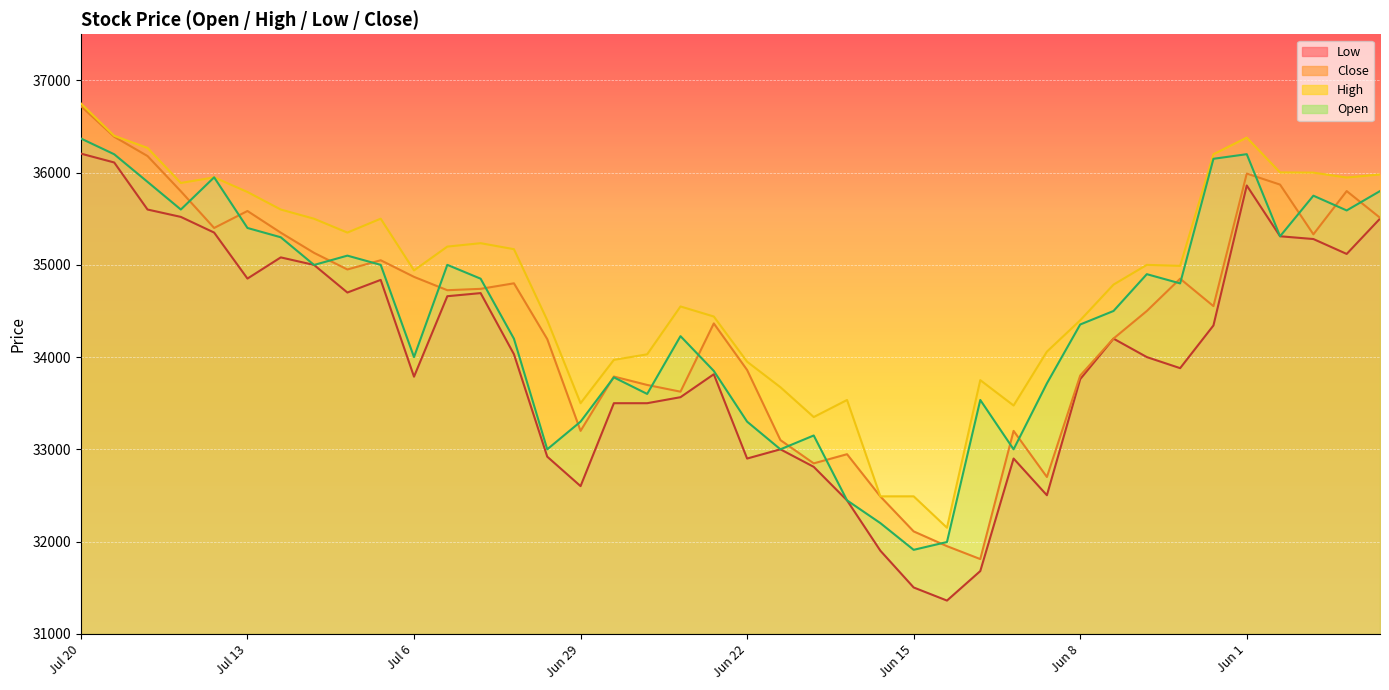

How many lines are shown in the chart?

4